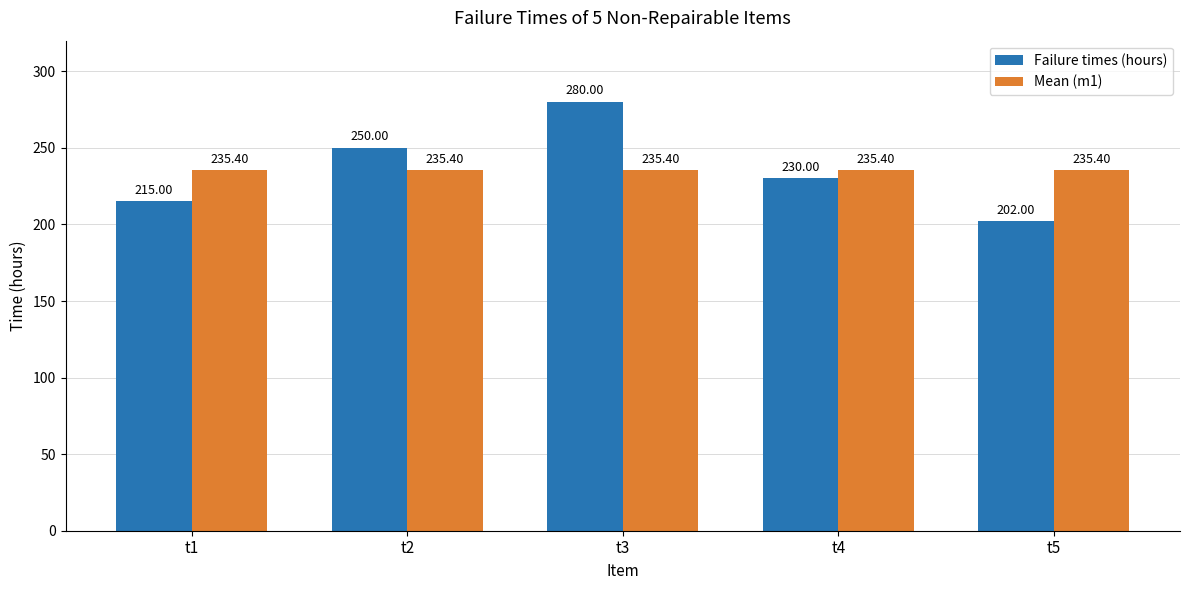

Reading left to right, transcribe all the data shown in this chart.

Failure times (hours): t1=215.0	t2=250.0	t3=280.0	t4=230.0	t5=202.0
Mean (m1): t1=235.4	t2=235.4	t3=235.4	t4=235.4	t5=235.4